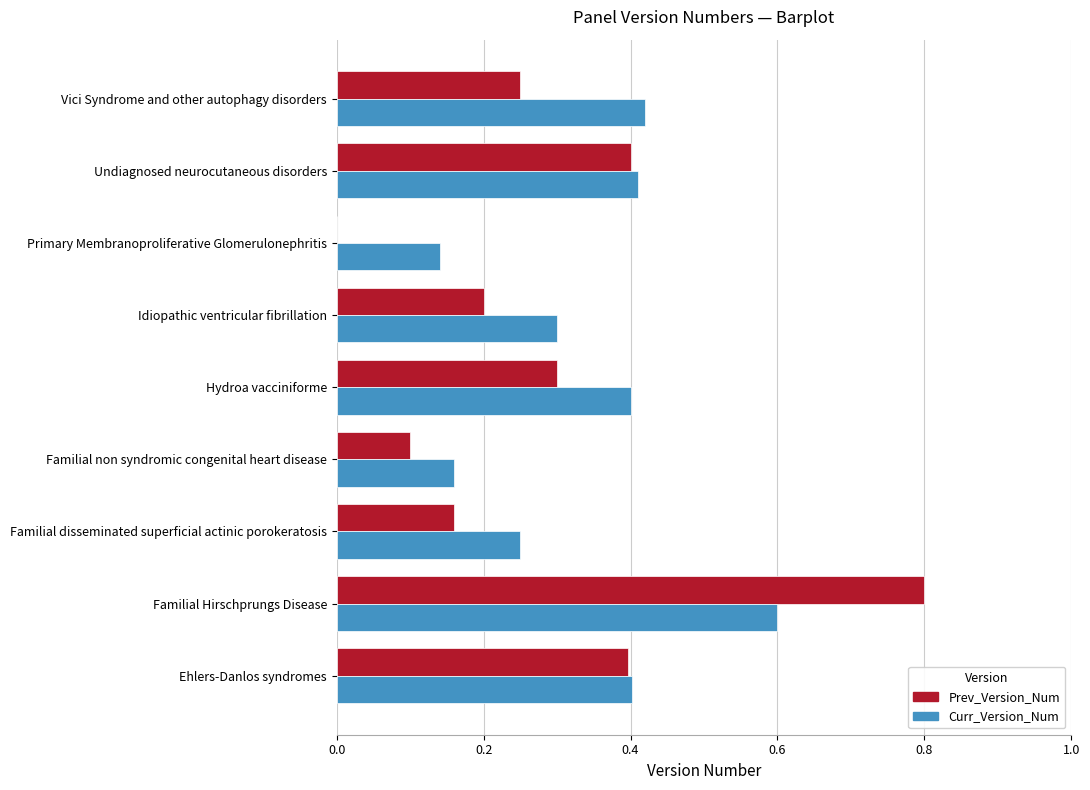

What is the sum of the Curr_Version_Num values at Familial disseminated superficial actinic porokeratosis and Idiopathic ventricular fibrillation?

0.6